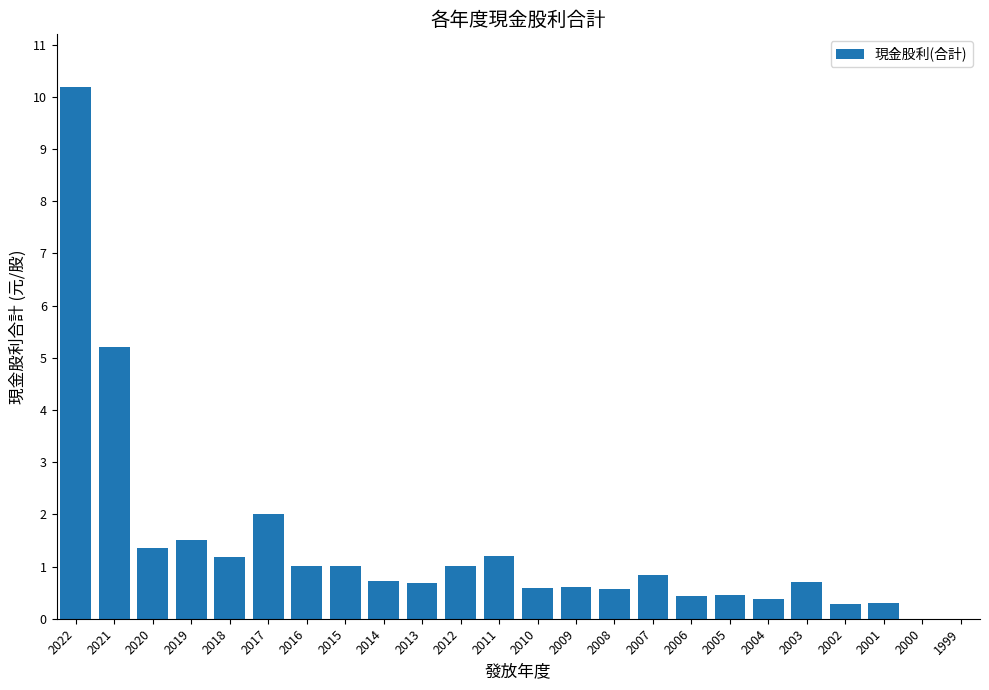

Between 2012 and 2009, which is larger?

2012